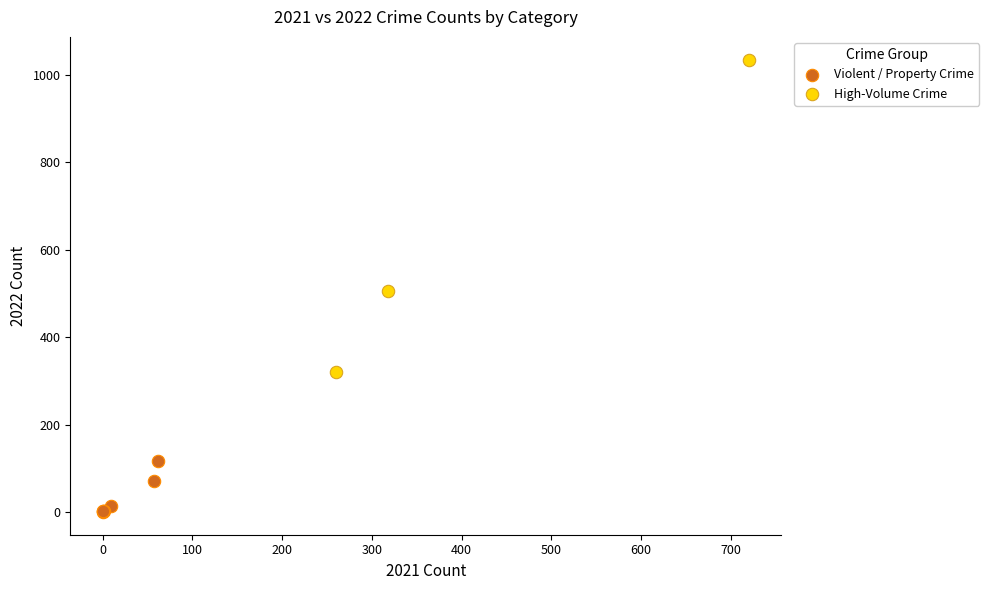

Which series reaches the maximum Y coordinate?

High-Volume Crime